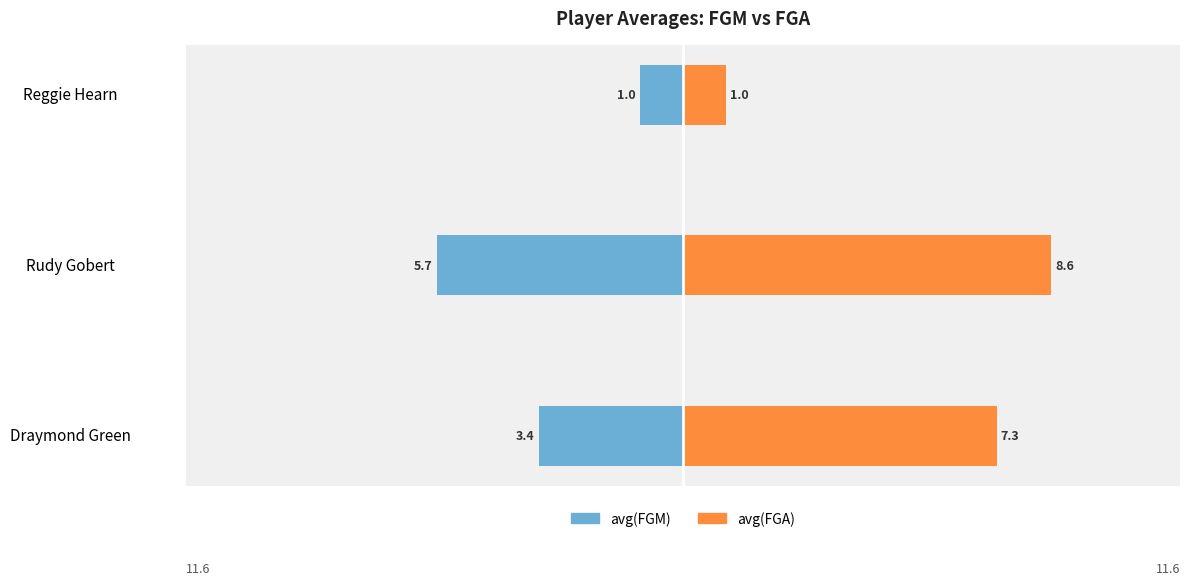

Rank the series by their maximum value, from highest to lowest.

avg(FGA), avg(FGM)